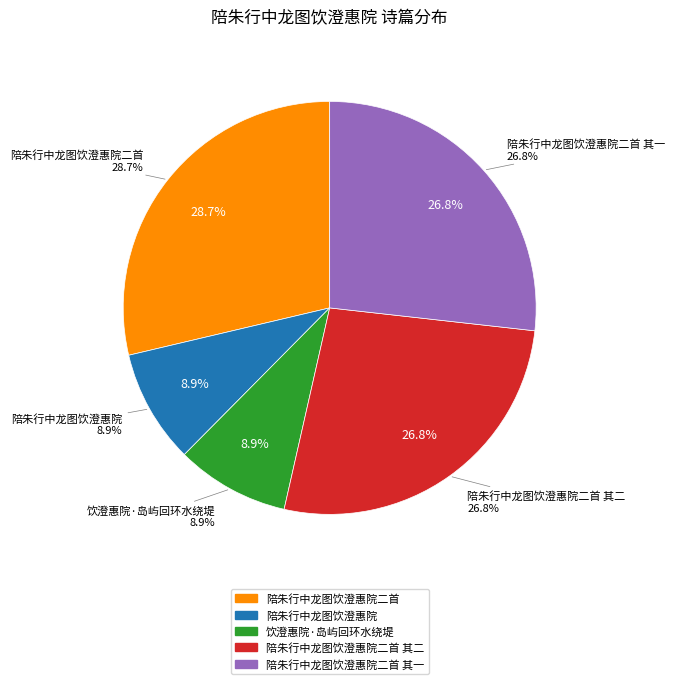

How many slices are in this pie chart?

5